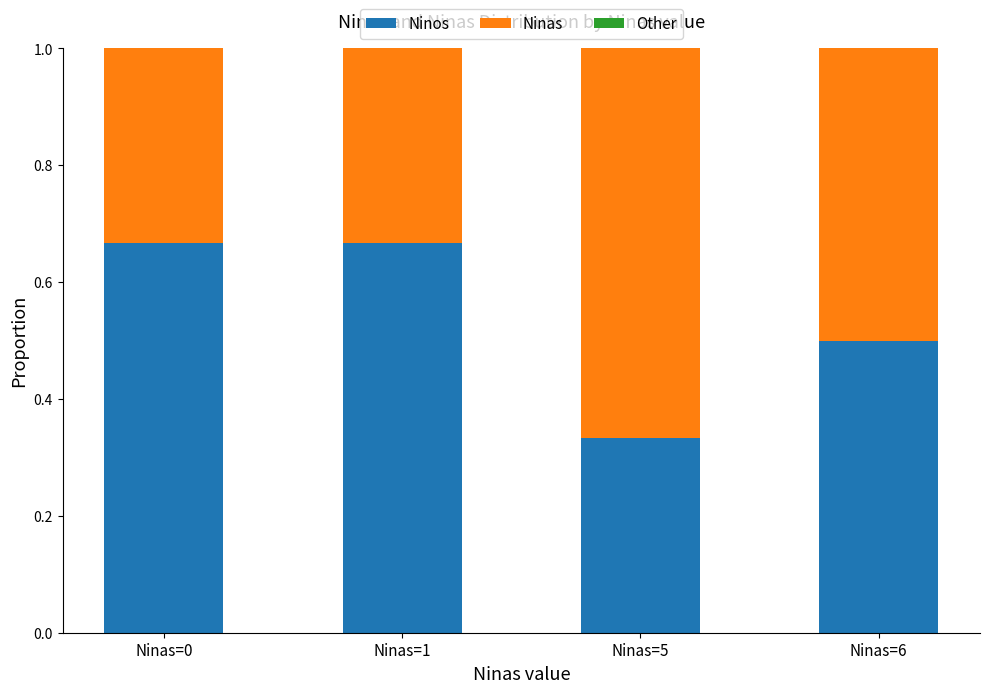

Where is Ninos nearest to the value 0?

Ninas=5